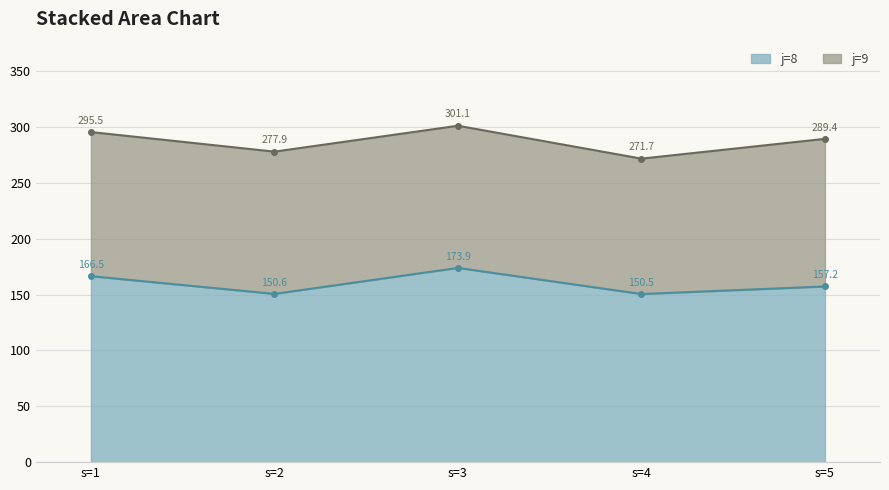

Which category has the highest value in the j=8 series?

s=3